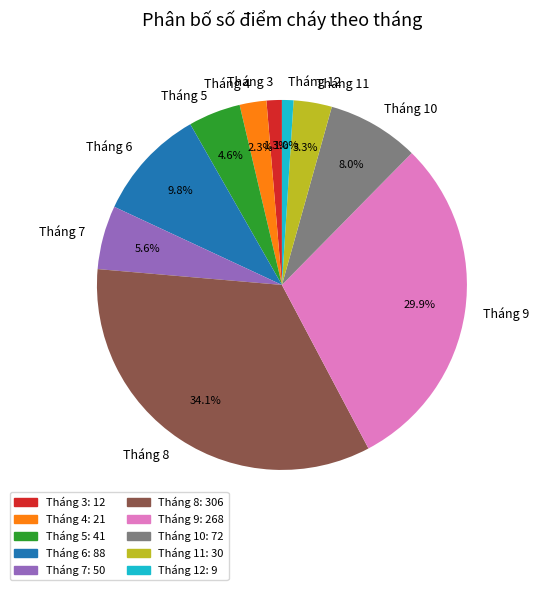

Approximately how many times larger is the value at Tháng 7 compared to Tháng 4?

2.4